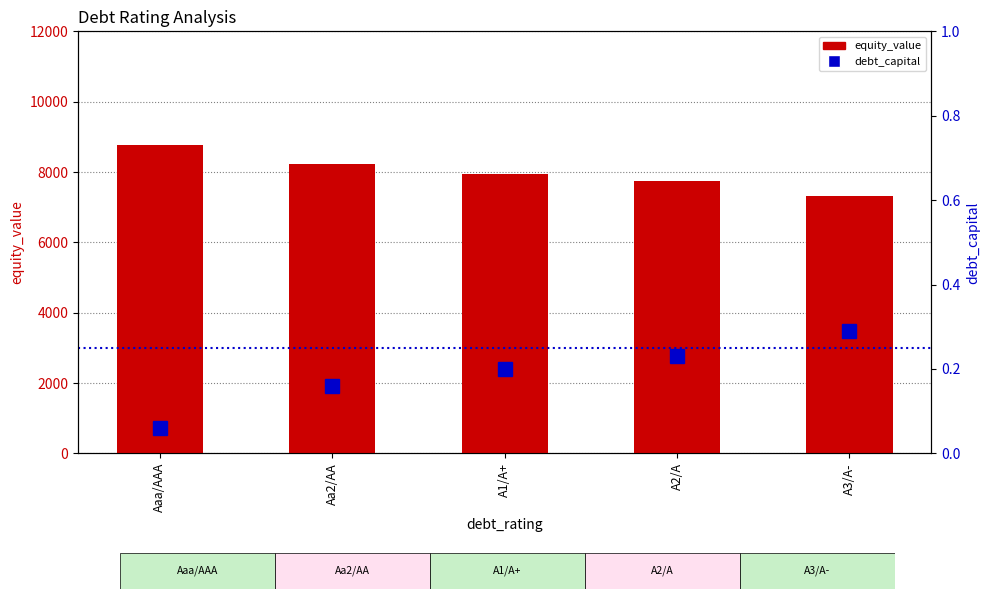

Is it true that equity_value equals 7325.6 at A3/A-?

True